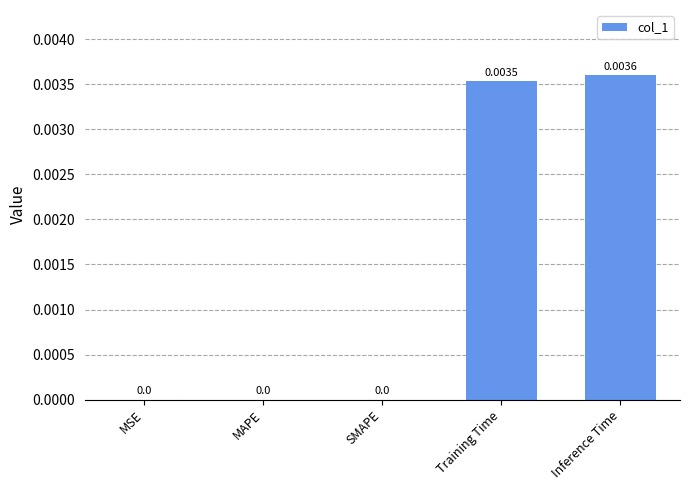

At which category does the chart reach its peak across all series?

Inference Time